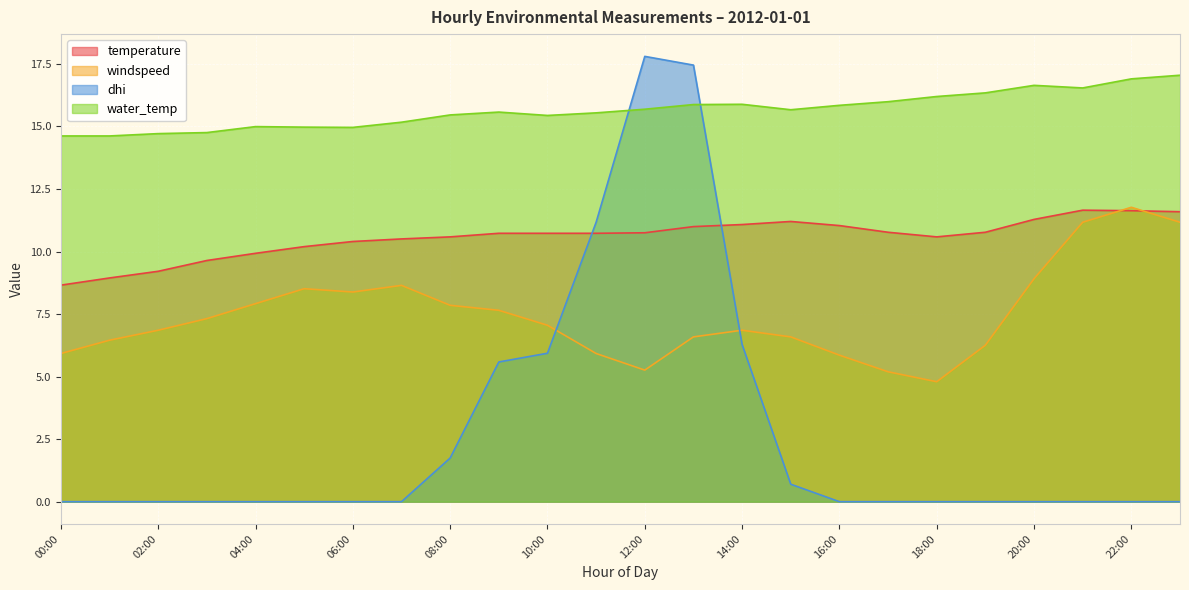

Which series has the largest range (max minus min)?

dhi